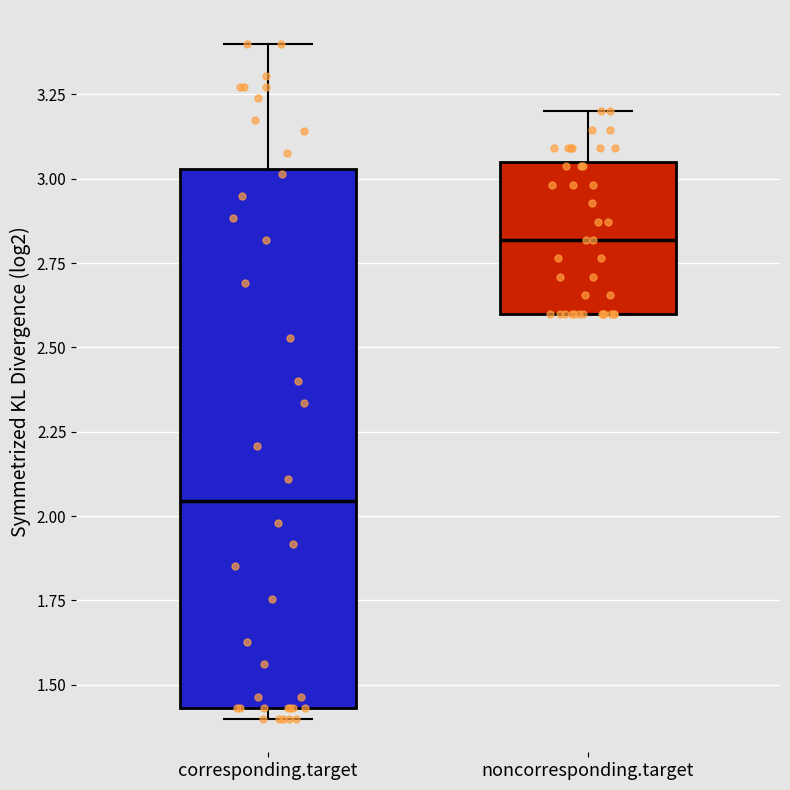

Reading left to right, transcribe this box plot: for each box, give where its median line is, the range the box spans, and where its two whiskers end, as read against the y-axis. The values are not printed on the chart, so give them approximately, as read against the axis.

corresponding.target: median 2.05, box 1.45 to 3.05, whiskers 1.40 to 3.40
noncorresponding.target: median 2.80, box 2.60 to 3.05, whiskers 2.60 to 3.20